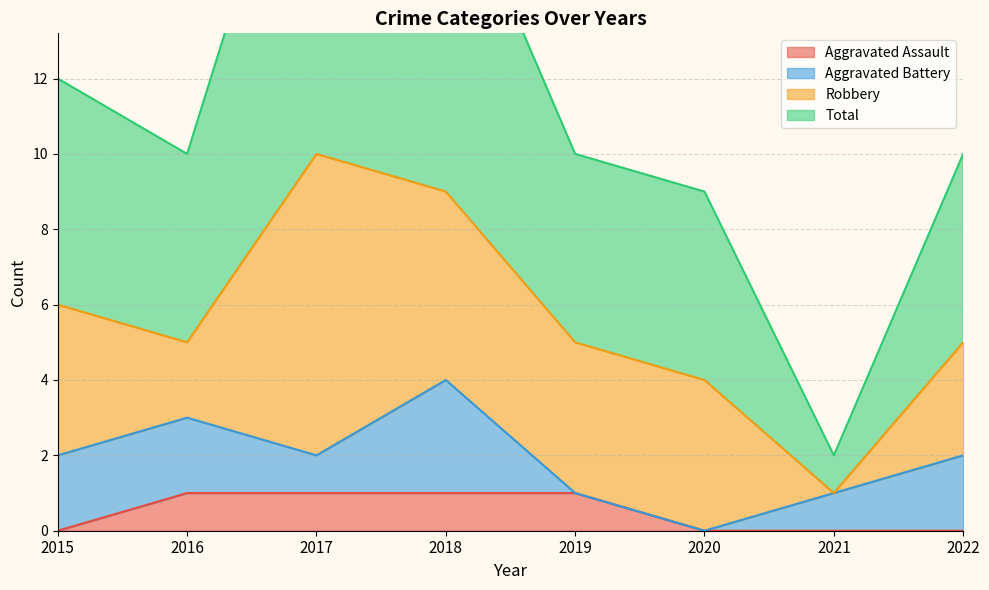

Count the number of categories in the chart.

8